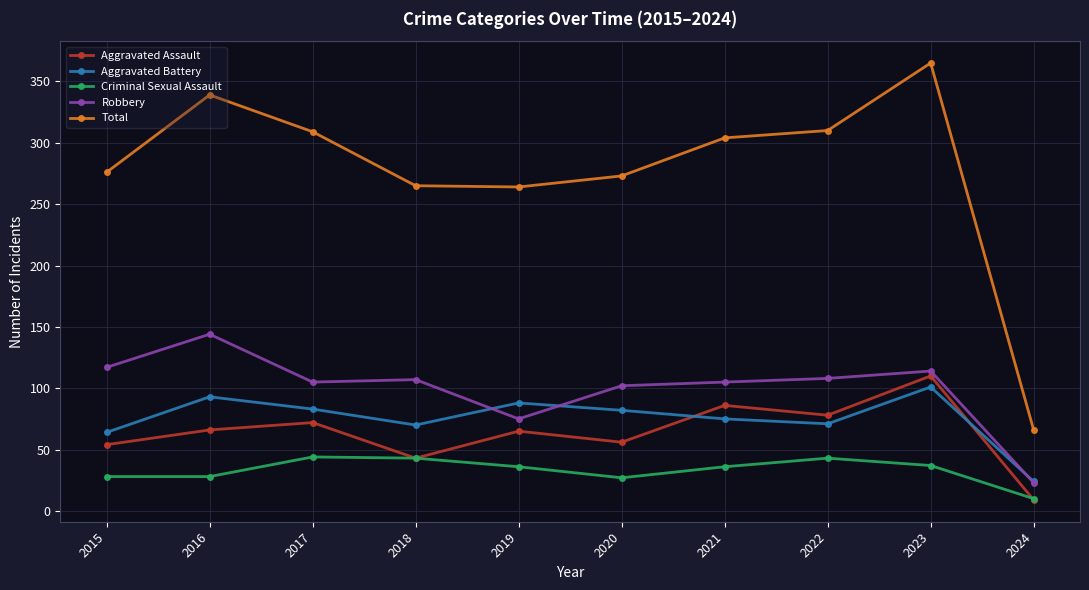

True or false: Aggravated Assault has more than 2 interior local peaks.

True